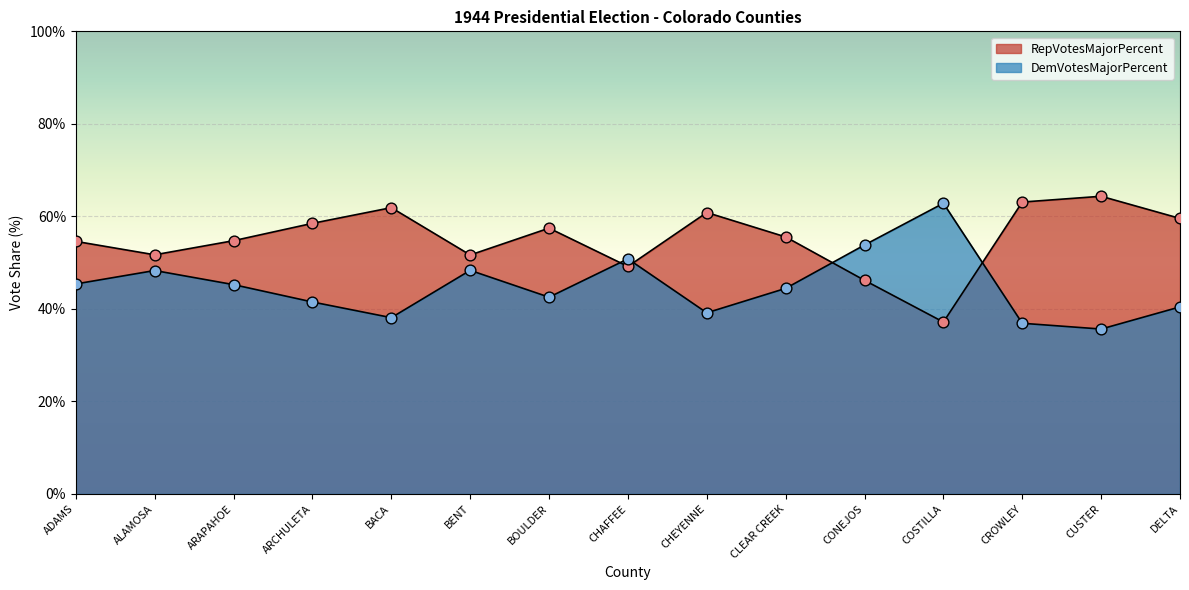

Which series has the widest spread of Y values?

DemVotesMajorPercent